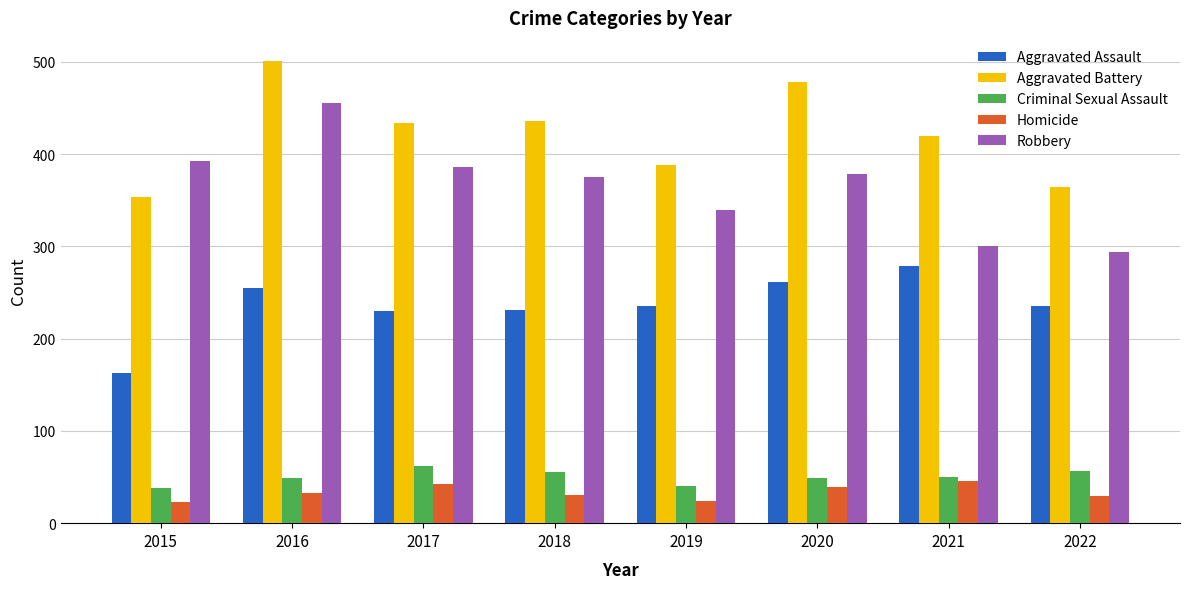

At which category is the sum across all series the highest?

2016